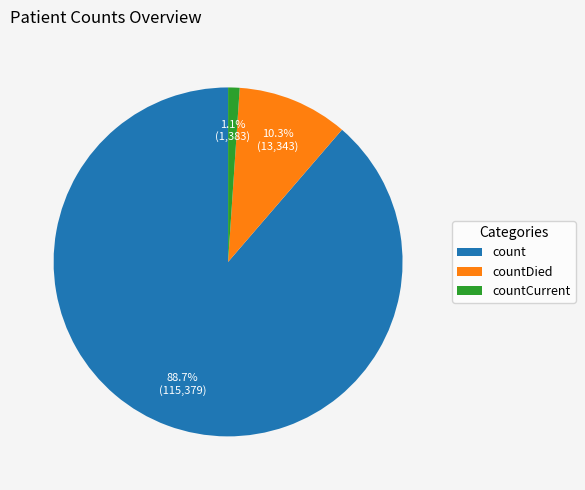

Between countCurrent and count, which is larger?

count